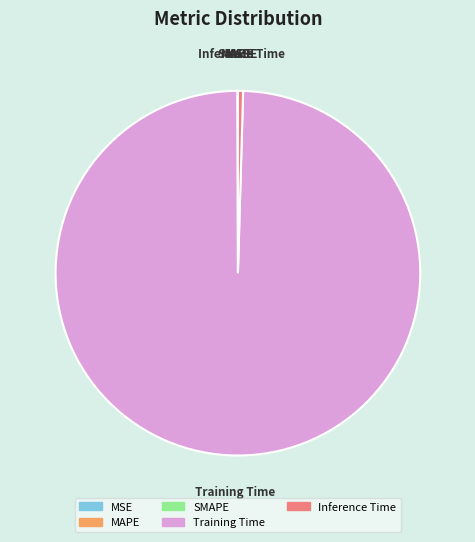

Which slice is the largest?

Training Time